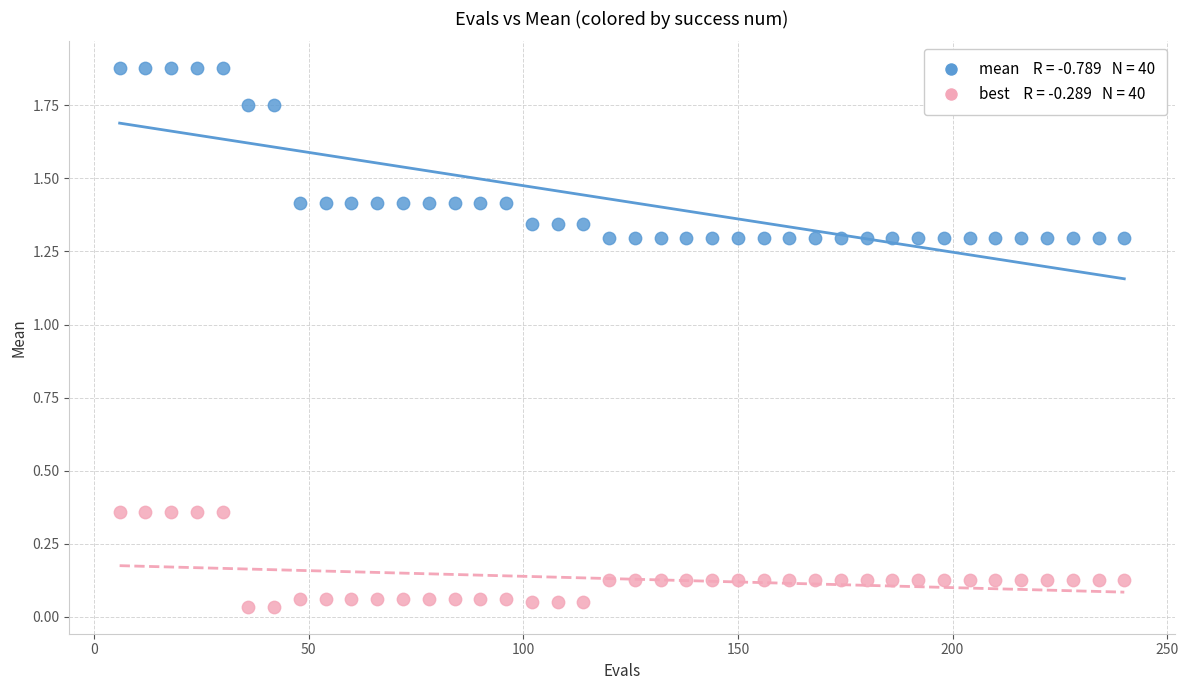

Across all data points, what is the range of X values (max minus min)?

234.0